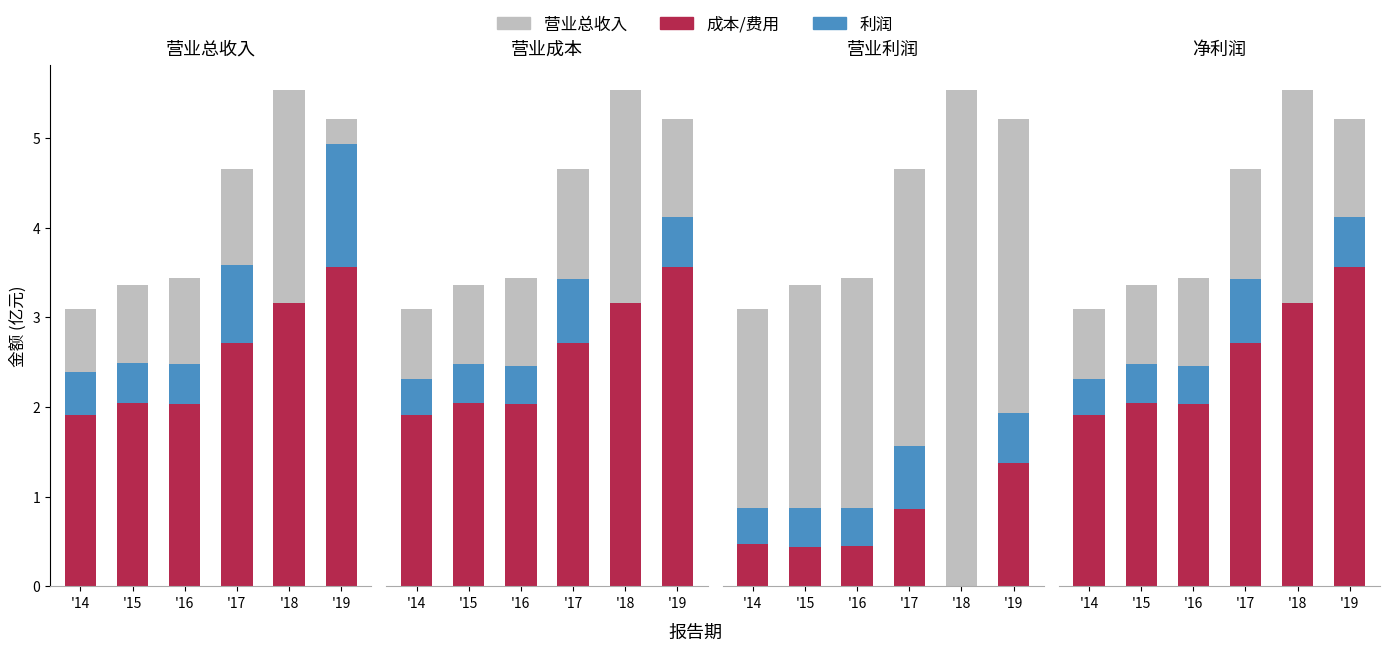

Between '15 and '17, which series saw the biggest shift?

营业总收入